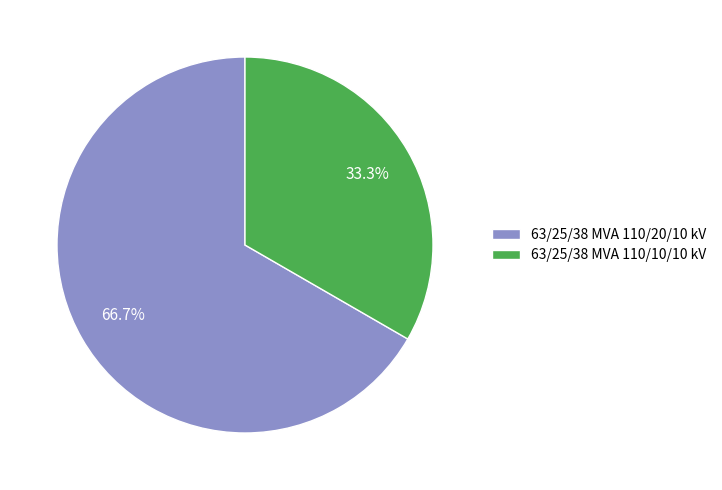

Combined, what portion of the pie is 63/25/38 MVA 110/20/10 kV and 63/25/38 MVA 110/10/10 kV?

100.0%